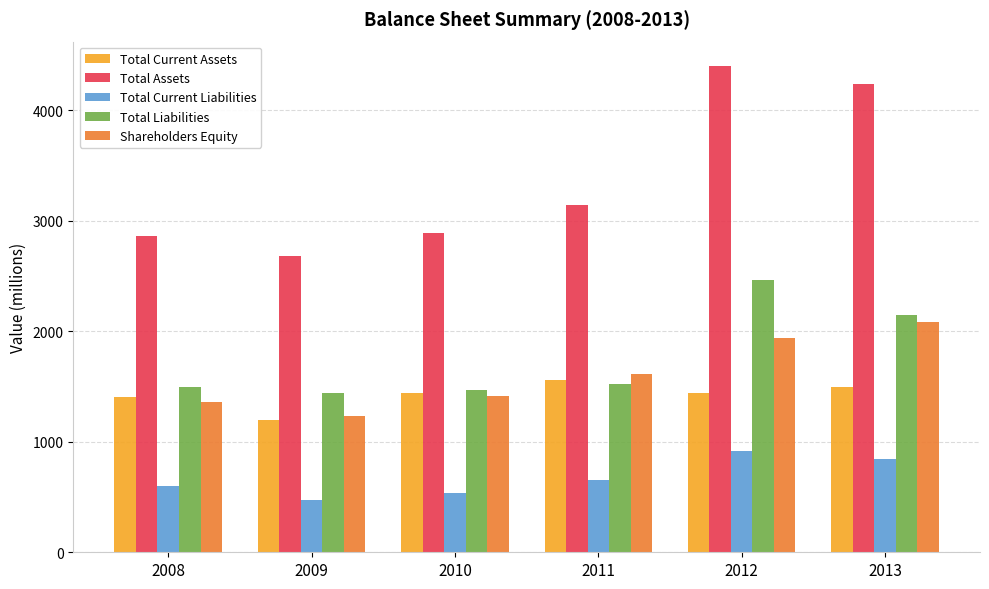

What is the maximum value shown in the chart?

4399